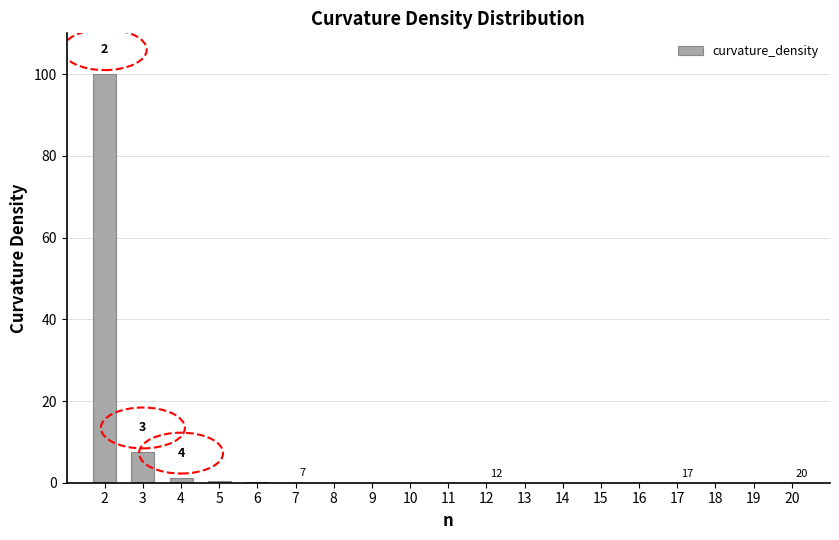

What is the sum of all values?

109.2